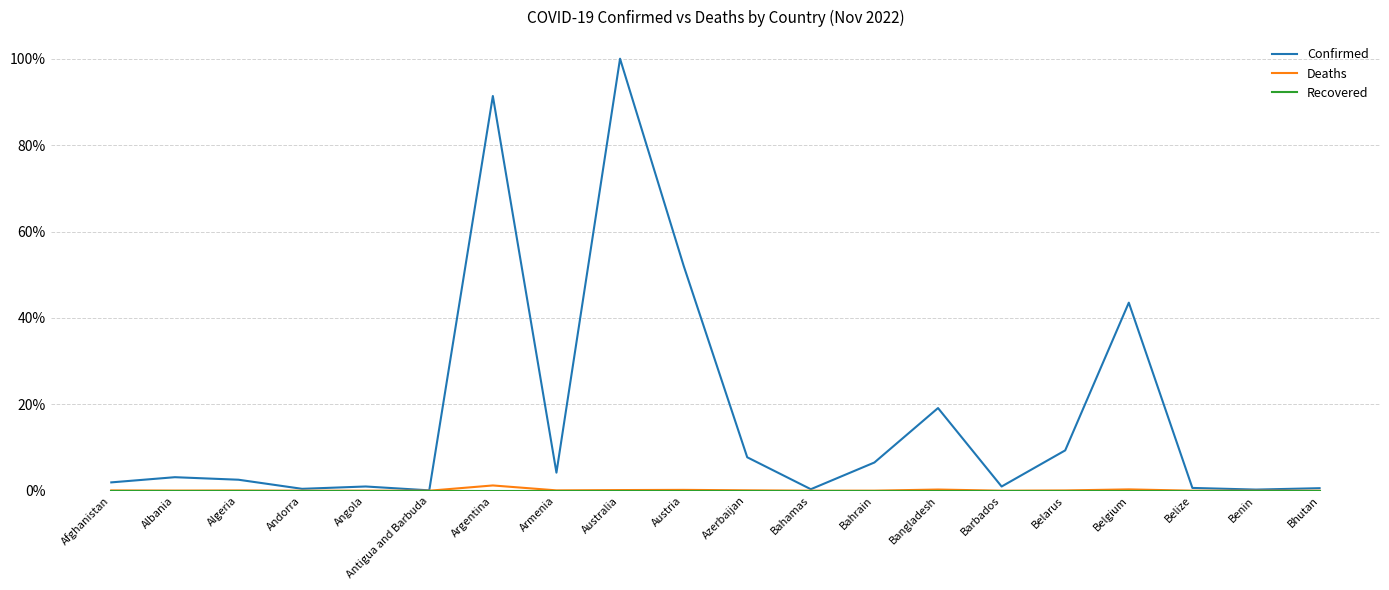

Between Bahrain and Bhutan, which series saw the biggest shift?

Confirmed